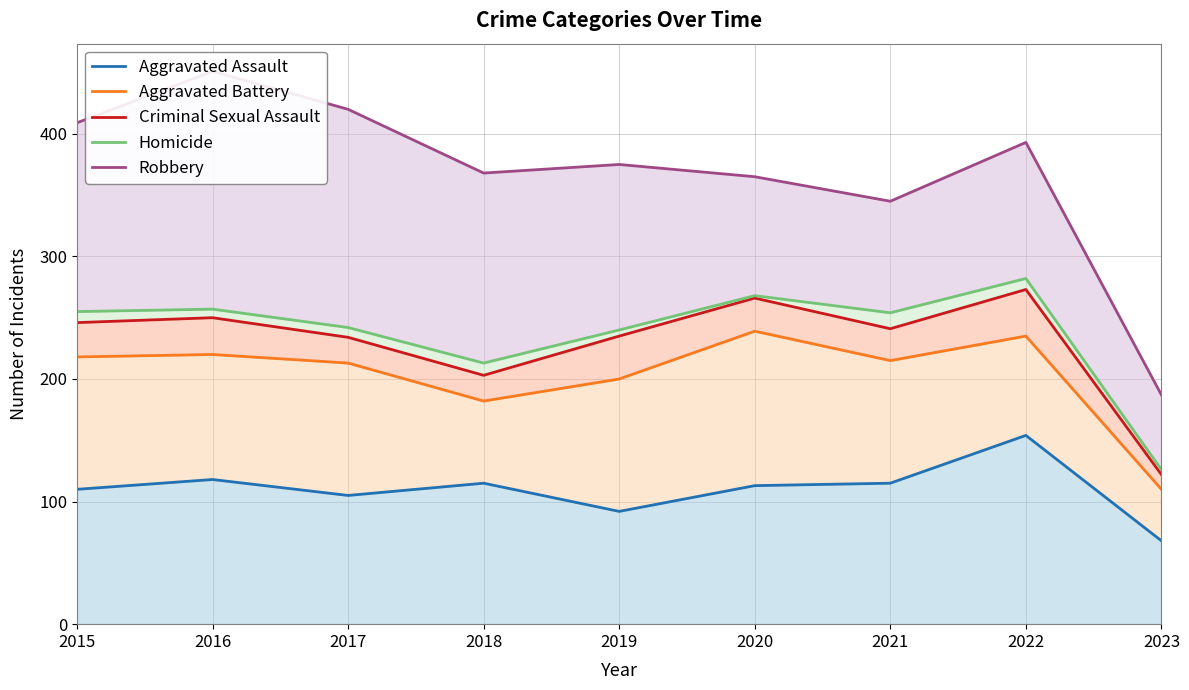

Which series has the largest range (max minus min)?

Robbery